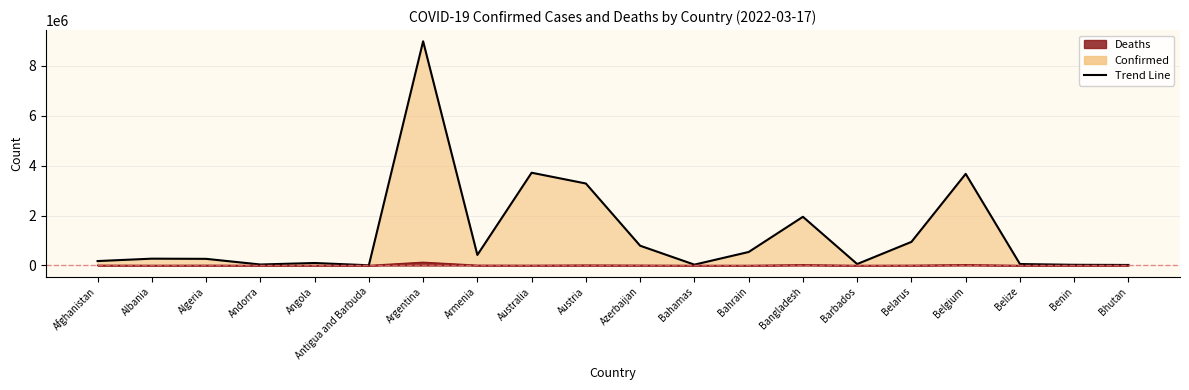

True or false: Deaths and Confirmed cross at least once.

False